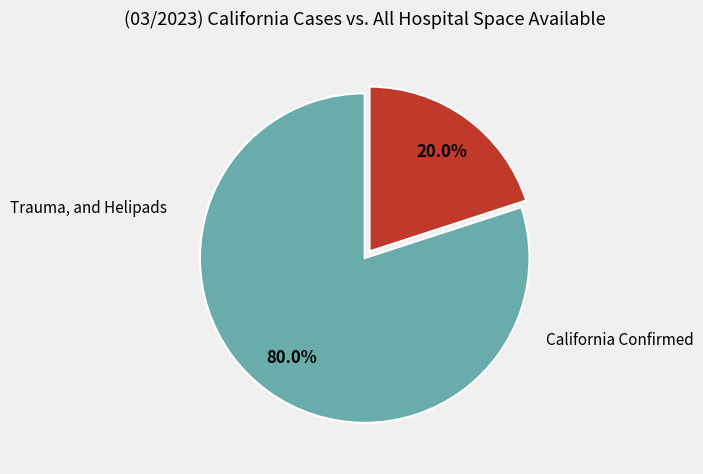

Does any single category account for the majority?

Yes